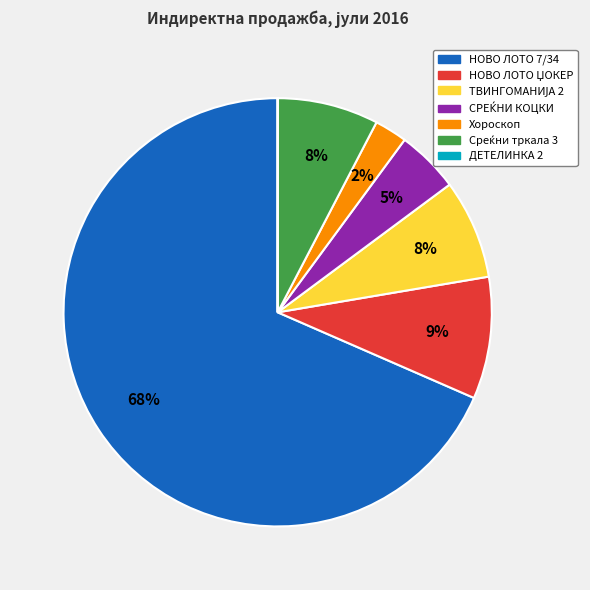

Which slice represents more than half of the pie?

НОВО ЛОТО 7/34